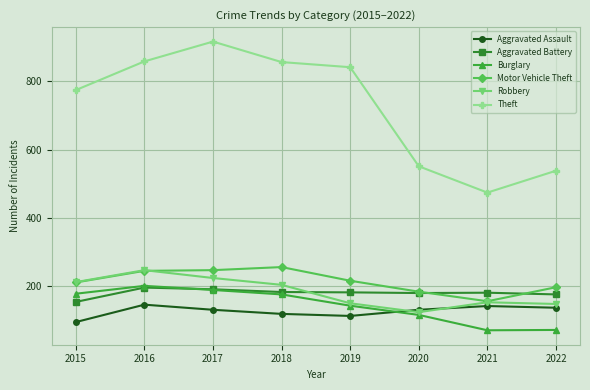

True or false: Burglary and Theft cross at least once.

False